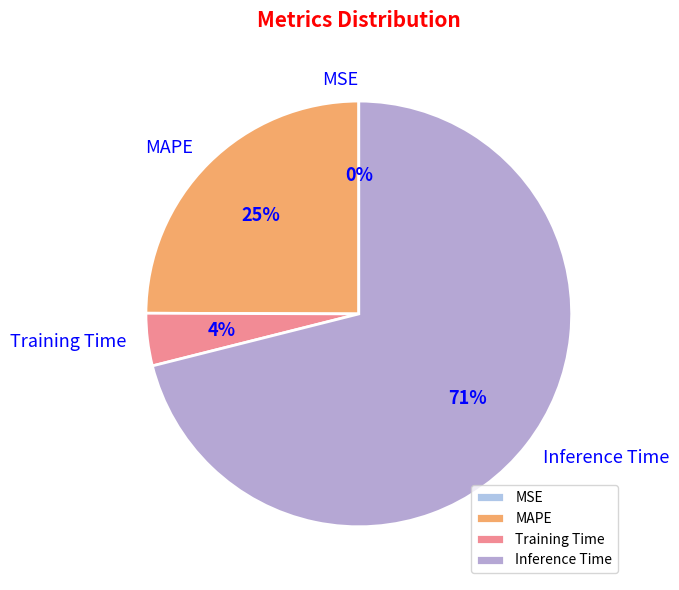

True or false: Inference Time accounts for 71% of the total.

True